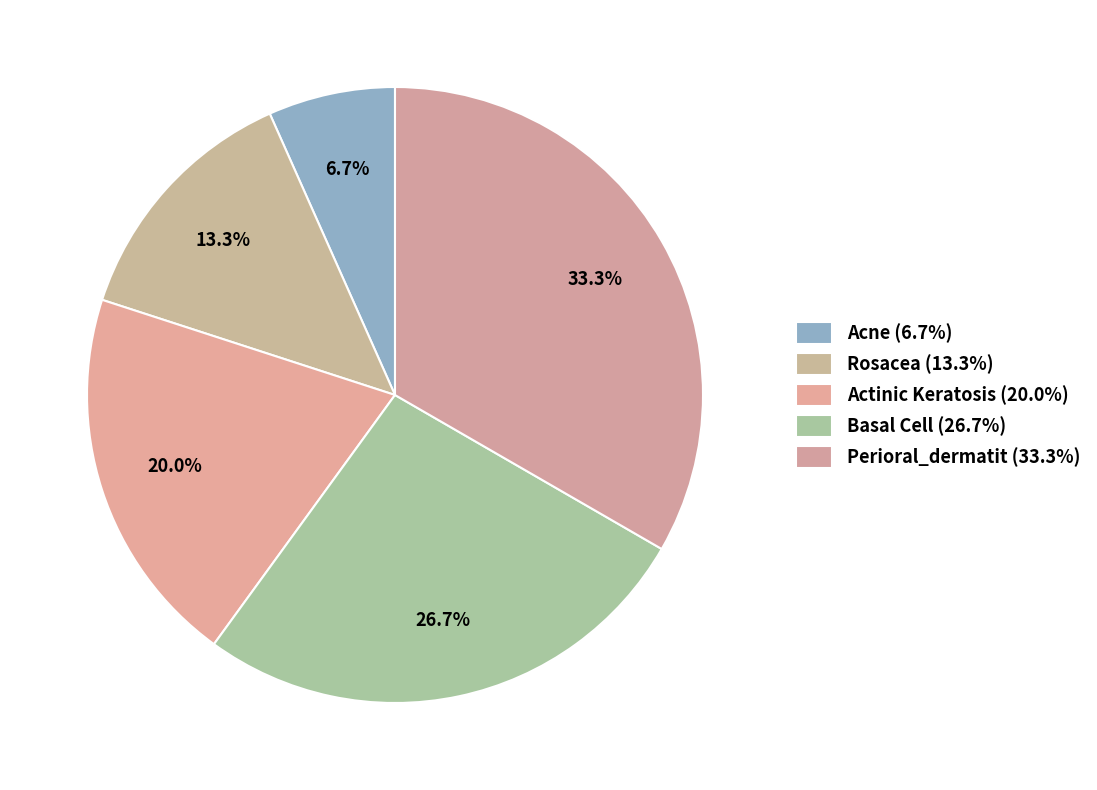

How many segments does this pie chart have?

5